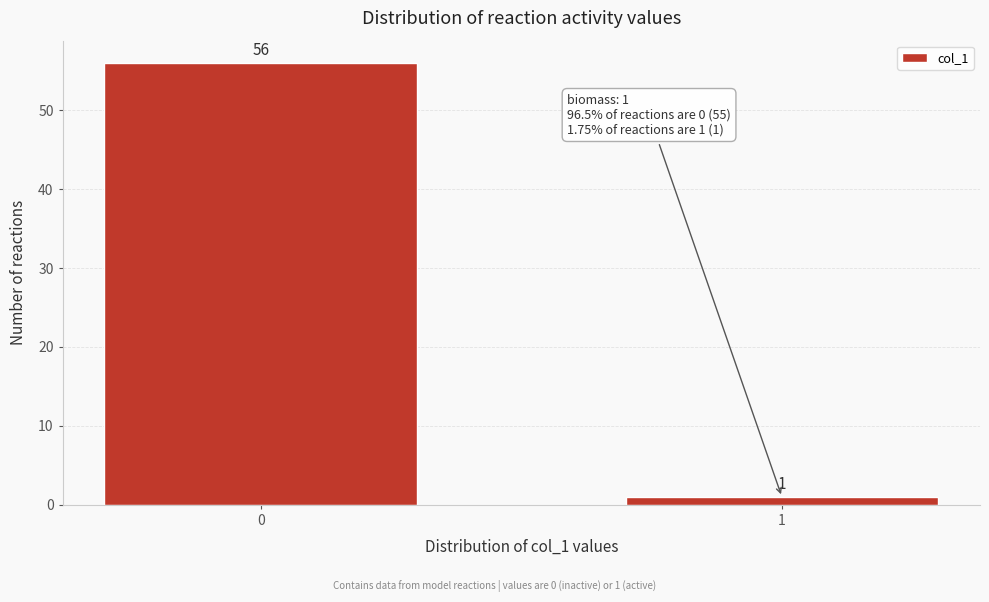

Reading left to right, what are all the values shown in this chart?

56	1